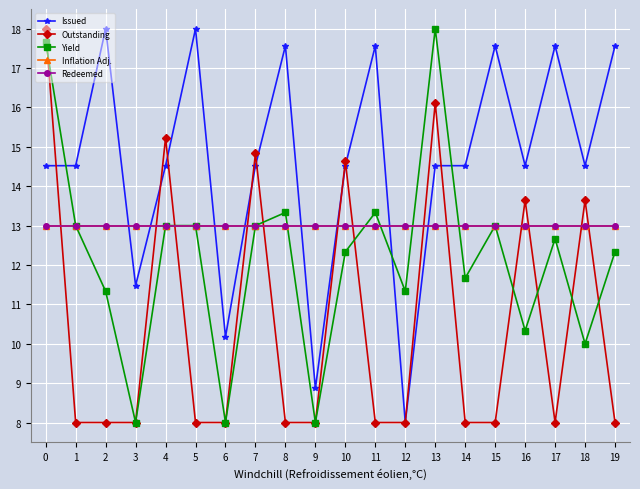

Does the chart have visible grid lines?

Yes